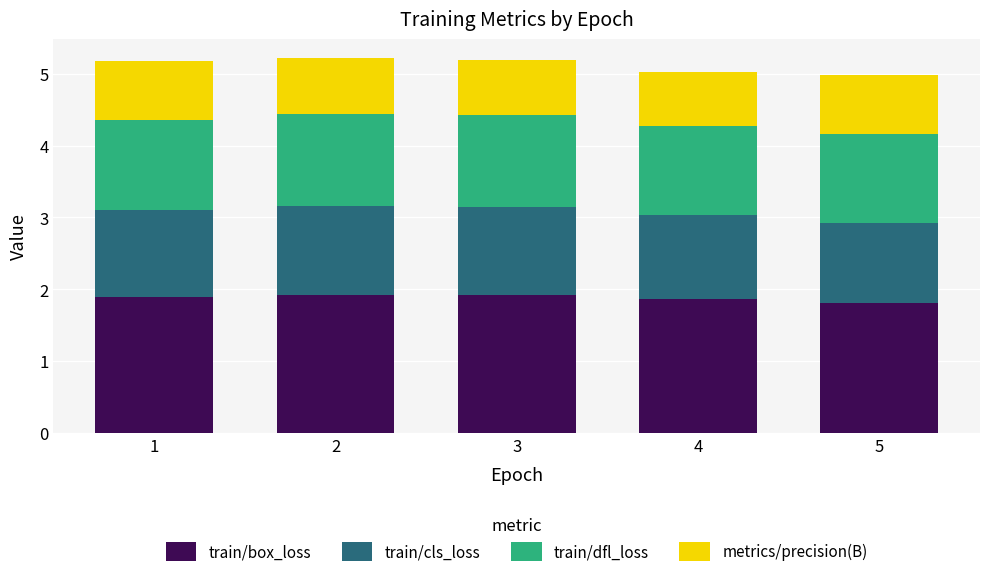

What is the maximum value for train/box_loss?

1.9